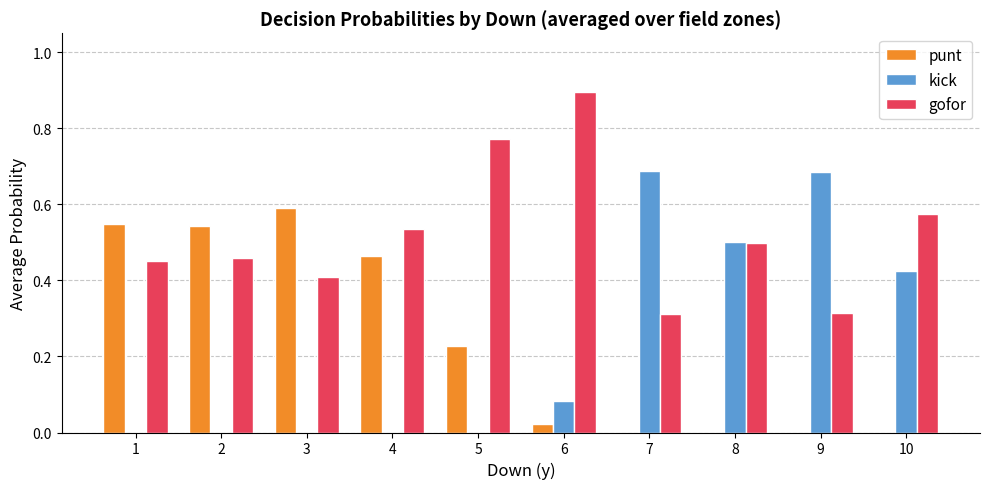

Are the bars horizontal?

No